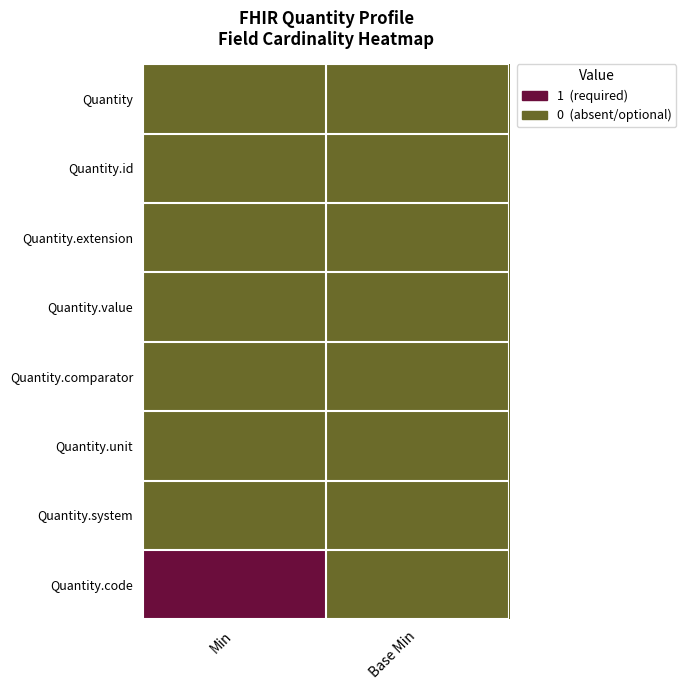

Reading left to right, list all the values displayed in this chart.

Quantity: Min=0	Base Min=0
Quantity.id: Min=0	Base Min=0
Quantity.extension: Min=0	Base Min=0
Quantity.value: Min=0	Base Min=0
Quantity.comparator: Min=0	Base Min=0
Quantity.unit: Min=0	Base Min=0
Quantity.system: Min=0	Base Min=0
Quantity.code: Min=1	Base Min=0